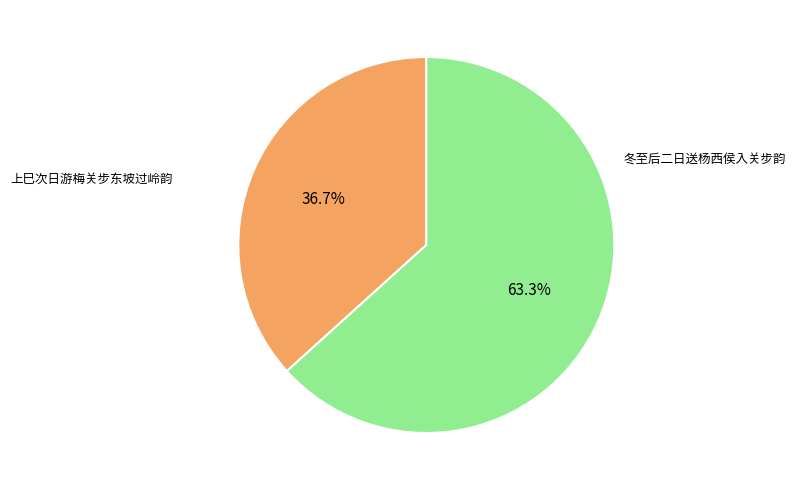

What is the largest slice in the pie chart?

冬至后二日送杨西侯入关步韵